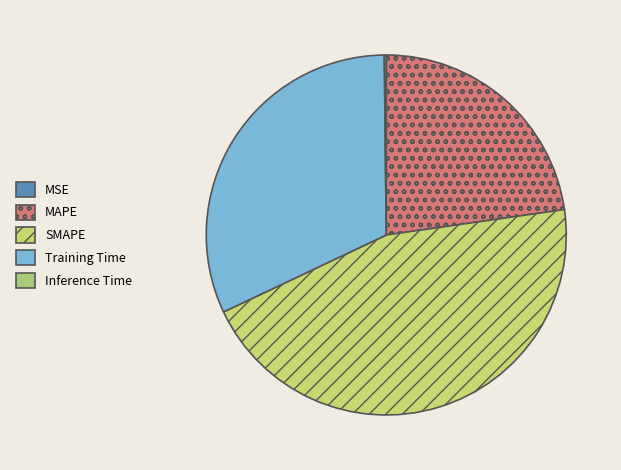

To the nearest percent, what portion does Training Time represent?

32%